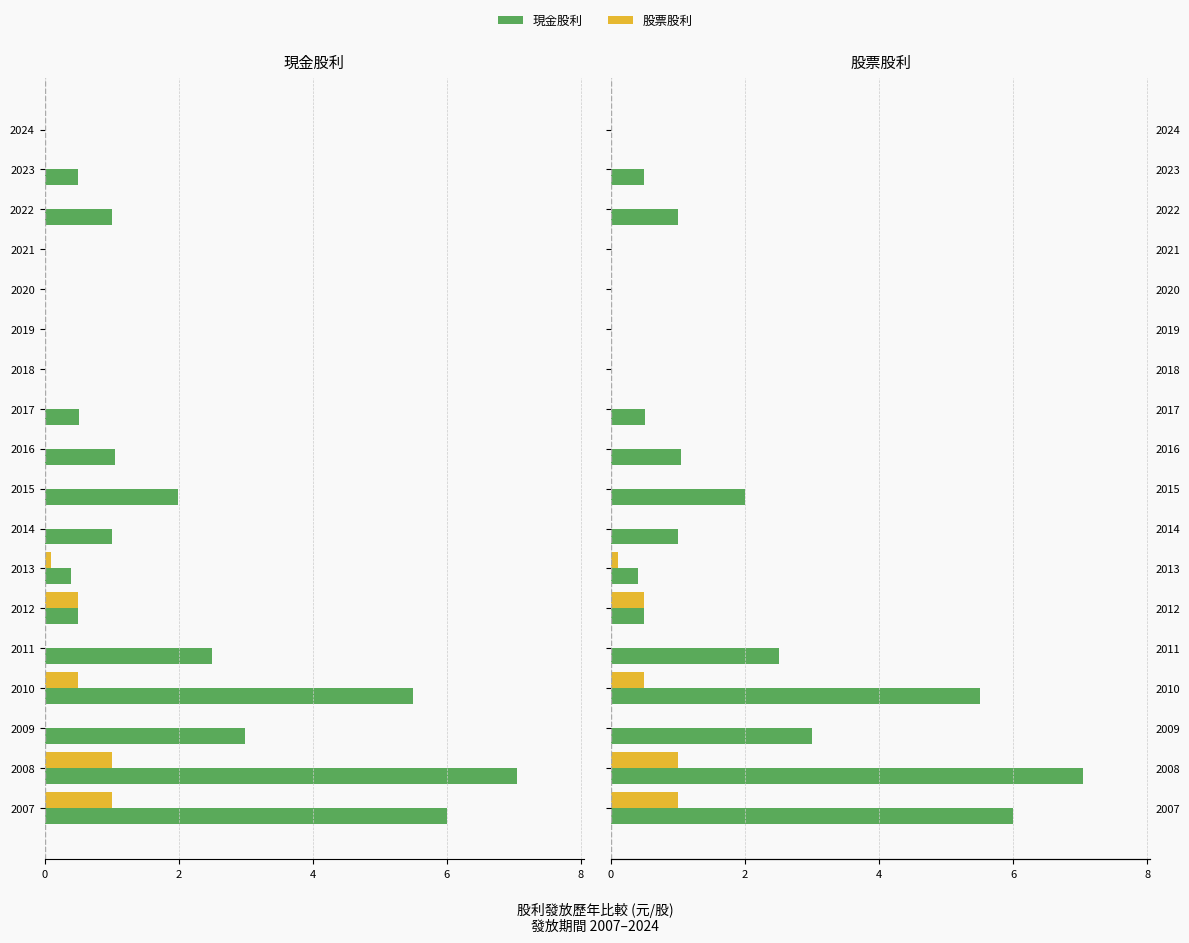

List the series in order of their peak value, highest first.

現金股利, 股票股利